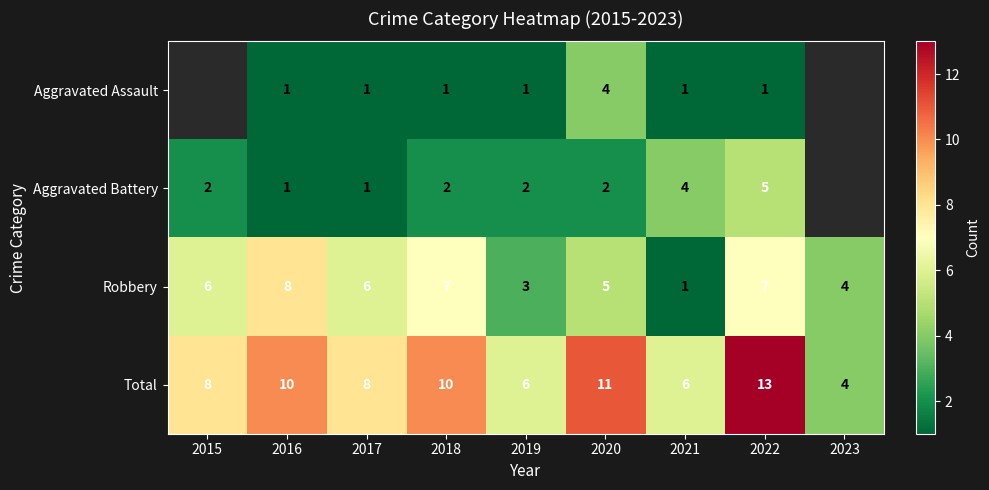

Which category has the highest value in the Robbery series?

2016